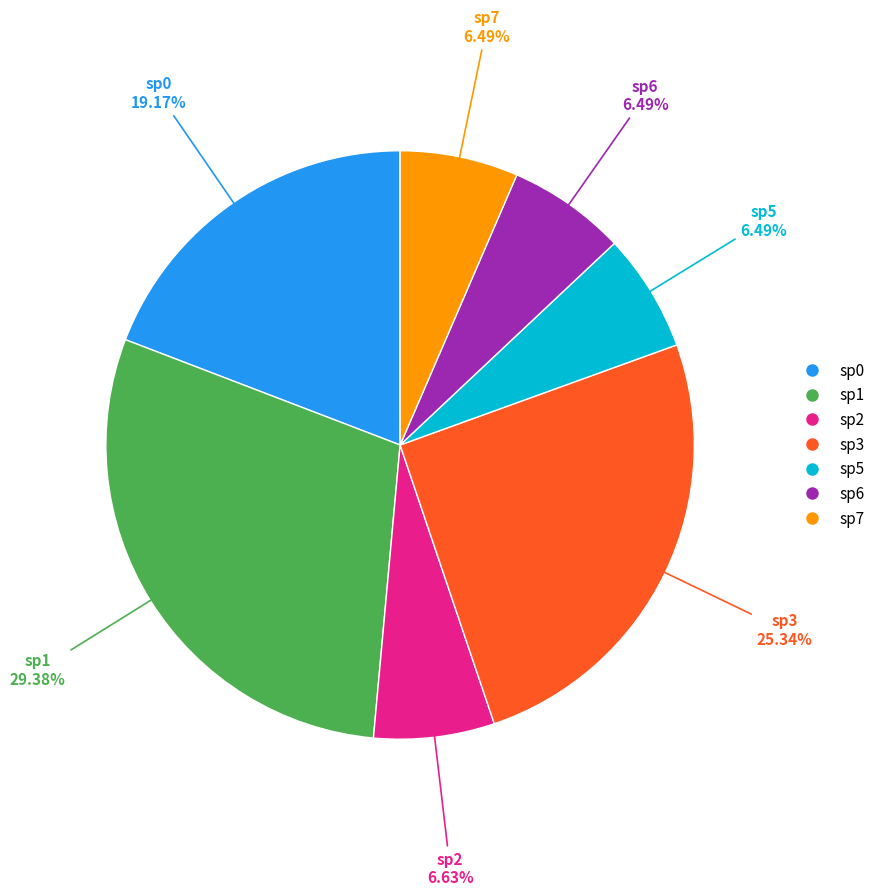

Is there any slice that represents more than half of the pie?

No